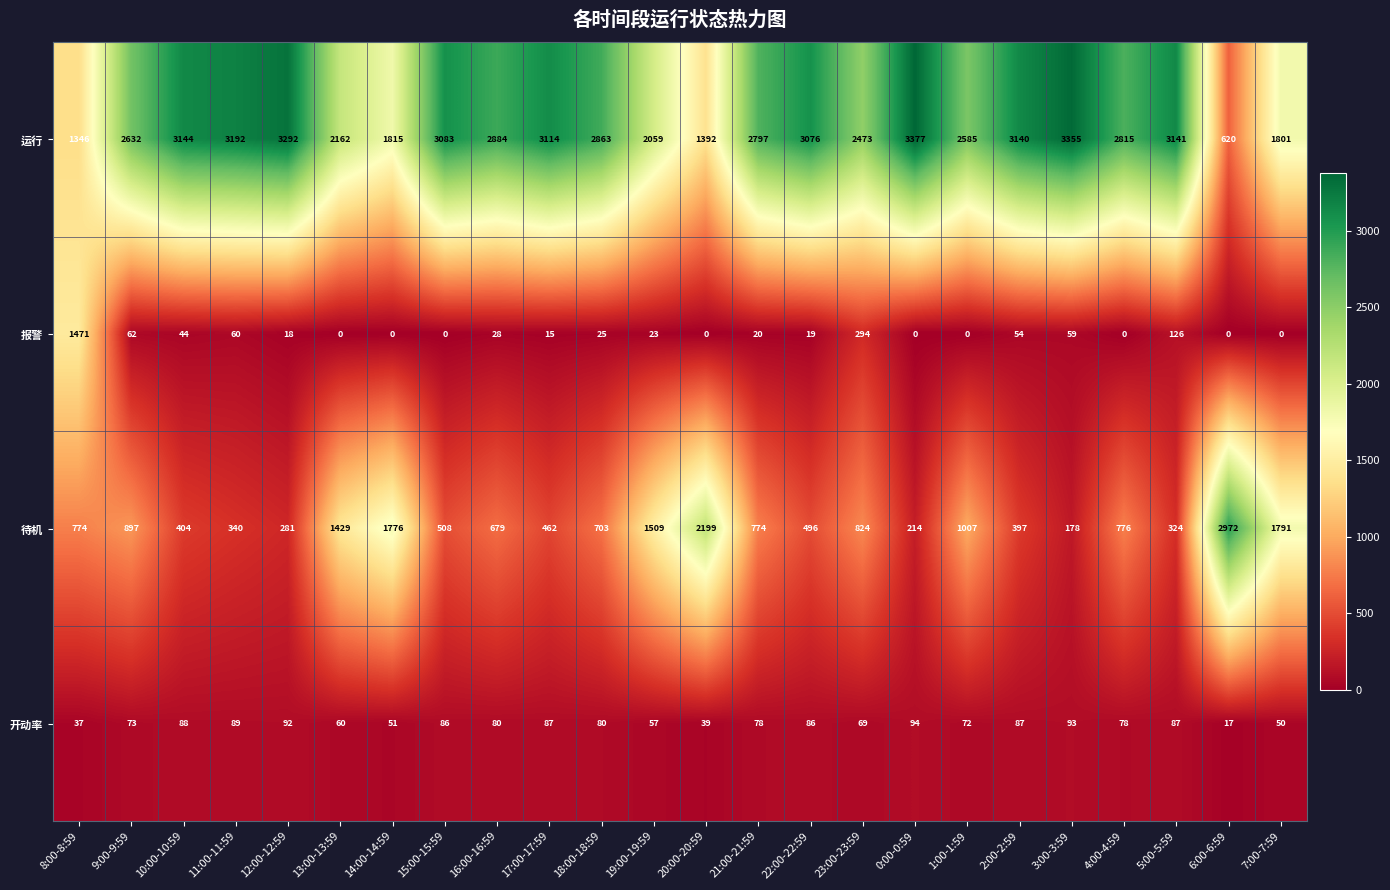

What is the sum of the 报警 values at 17:00-17:59 and 14:00-14:59?

15